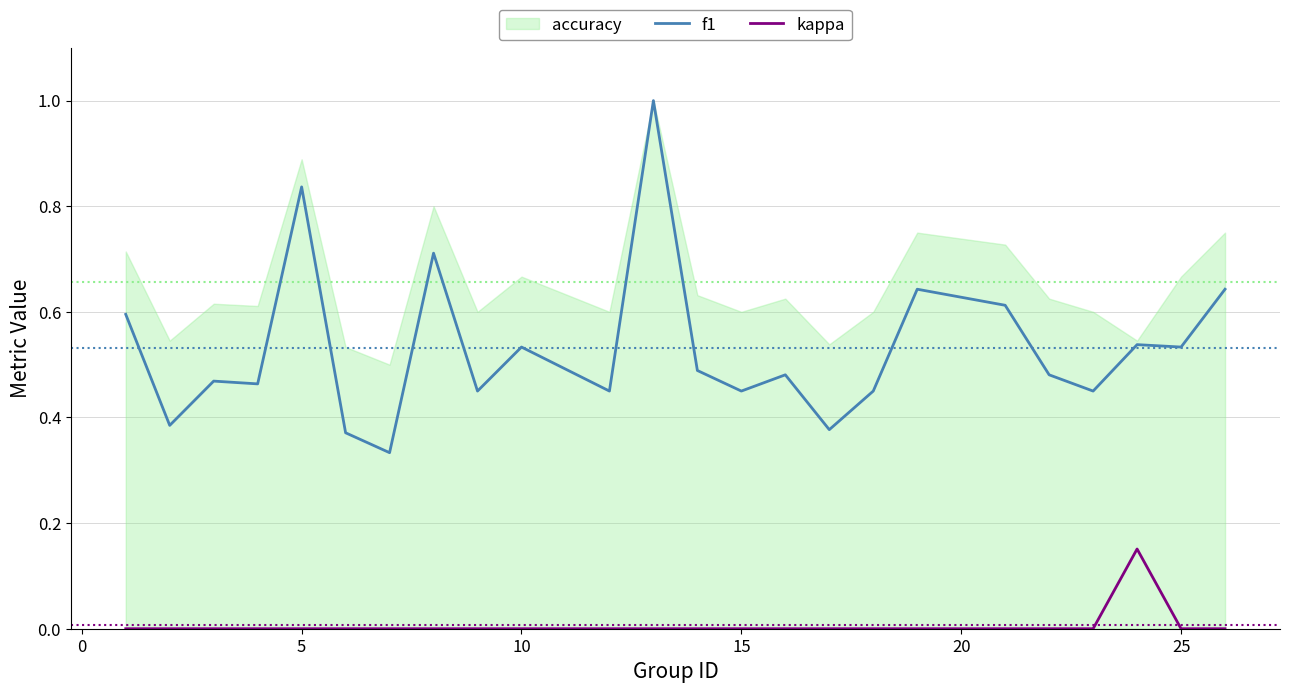

The kappa series shows -0.1 at 5. True or false?

False